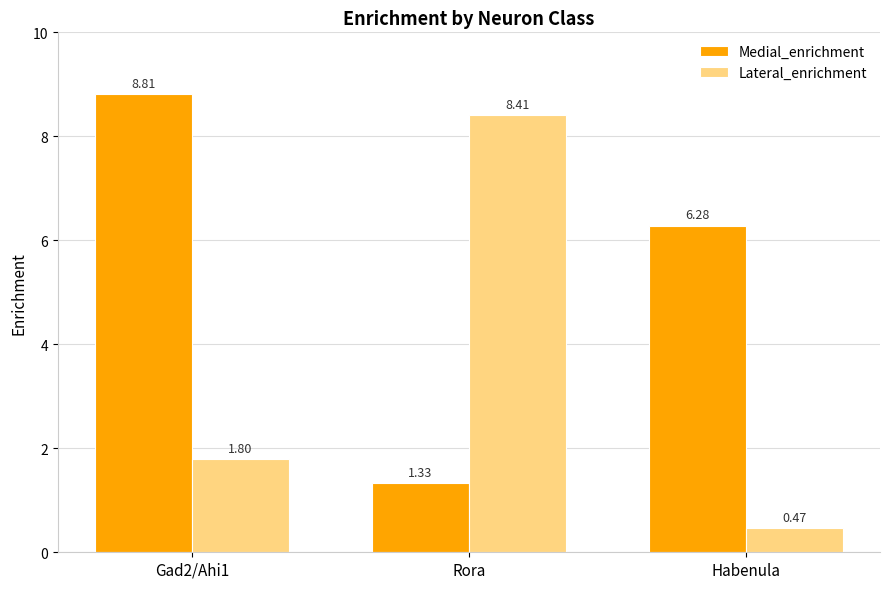

How many data points in Medial_enrichment are above 6?

2